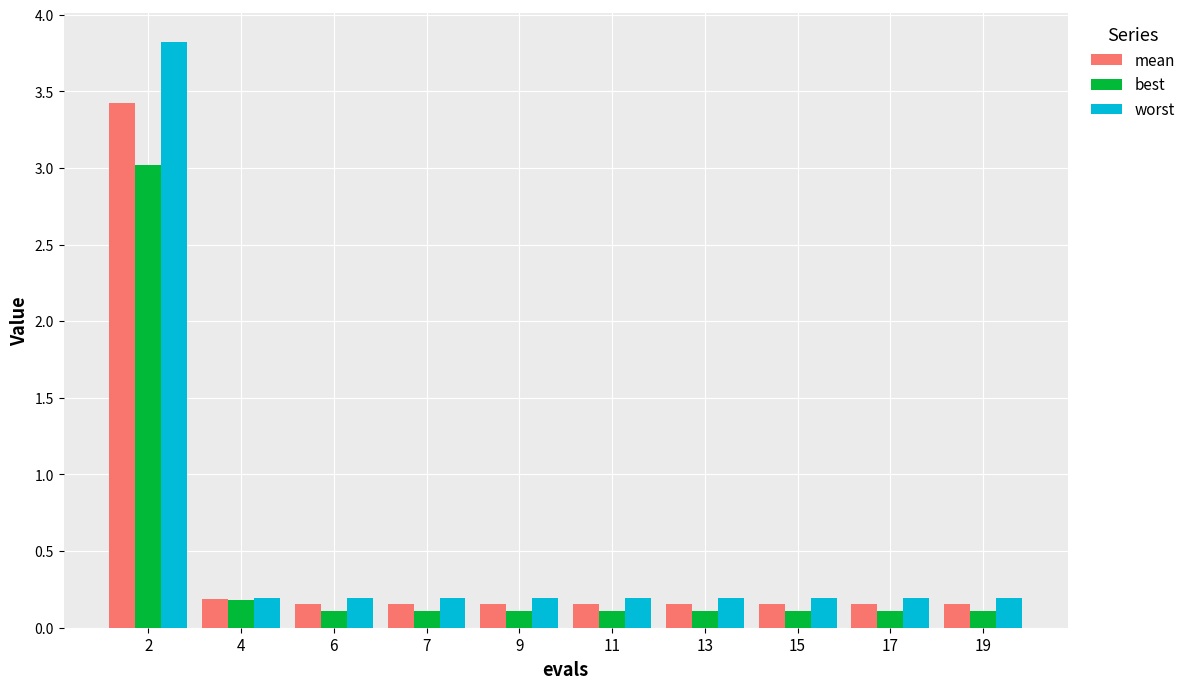

What is the sum of all mean values?

4.9